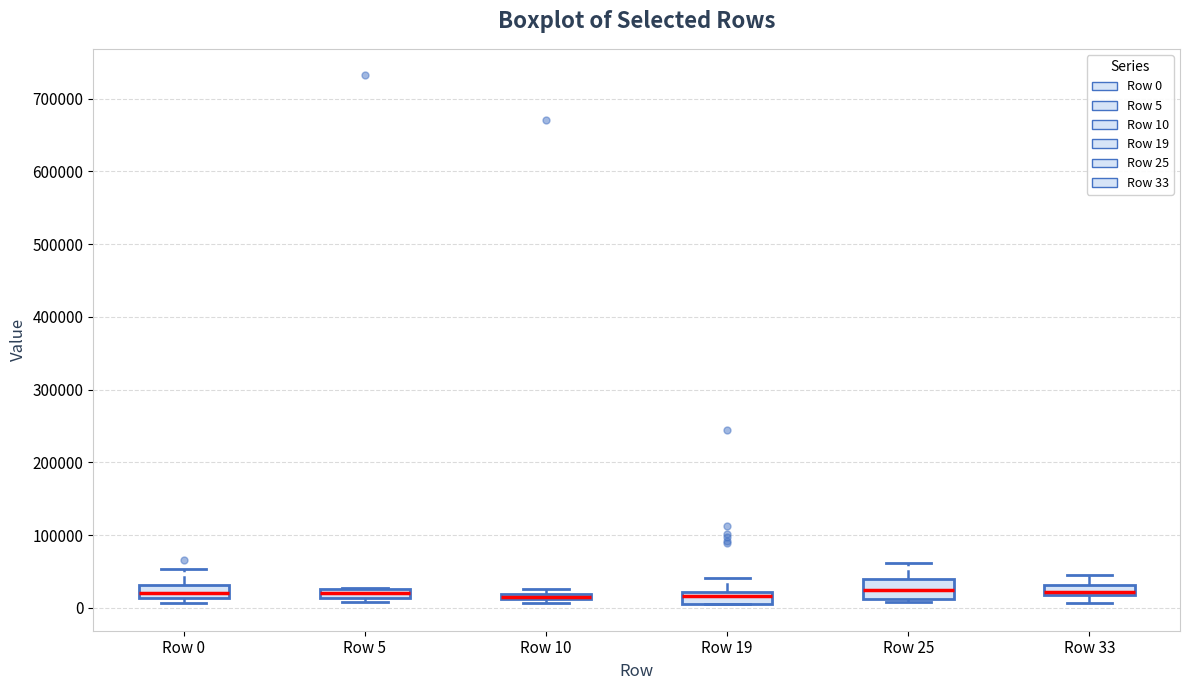

Where does the median line of the box for Row 5 sit on the y-axis? The values are not printed on the chart, so give them approximately, as read against the axis.

20000